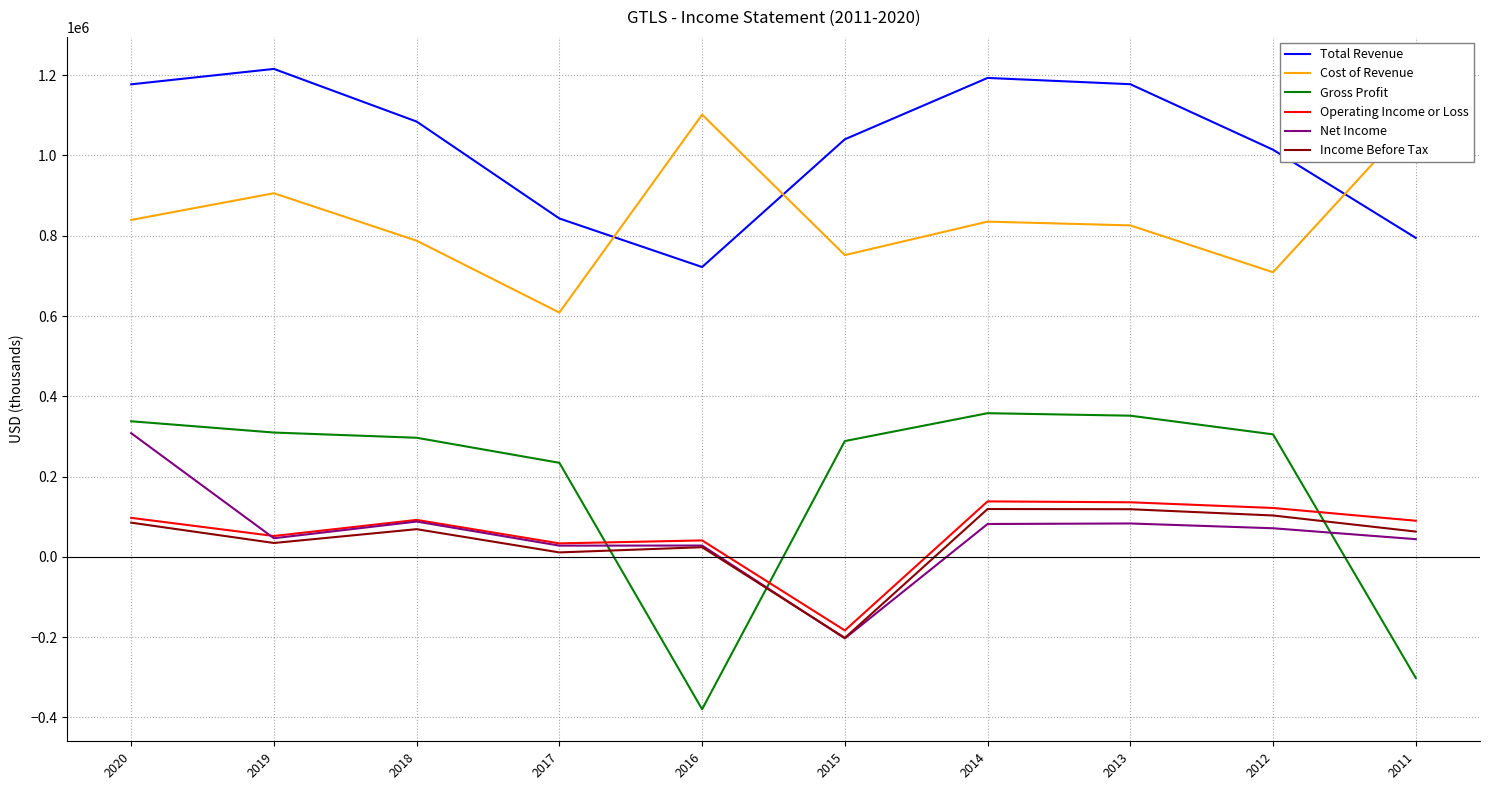

True or false: Operating Income or Loss and Cost of Revenue cross at least once.

False